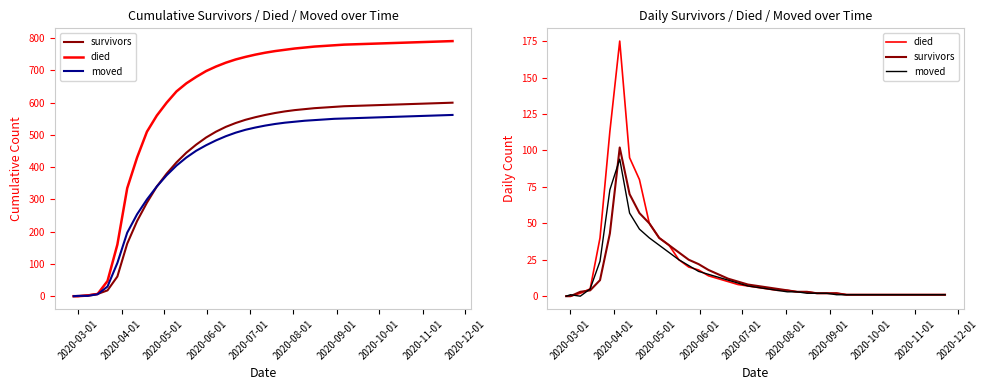

What are all the series names shown in the legend?

survivors, died, moved